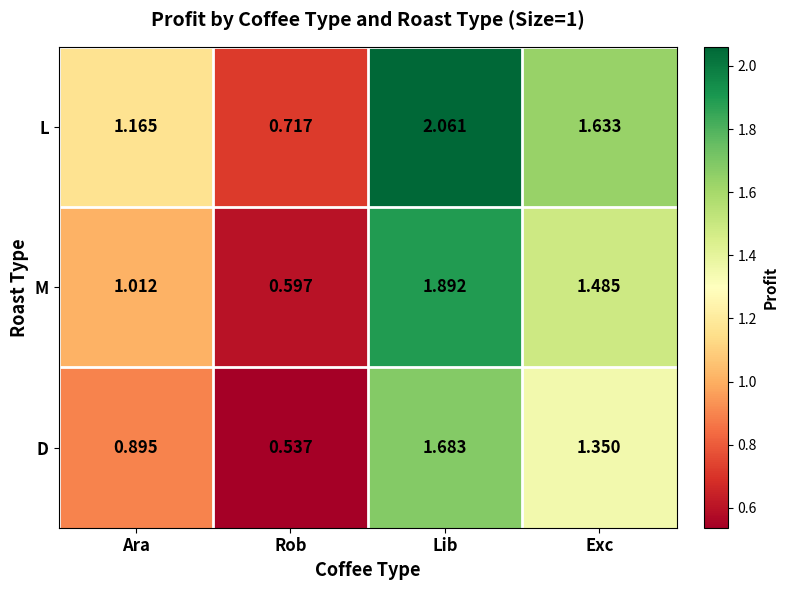

Where does the M series first go above 1?

Ara